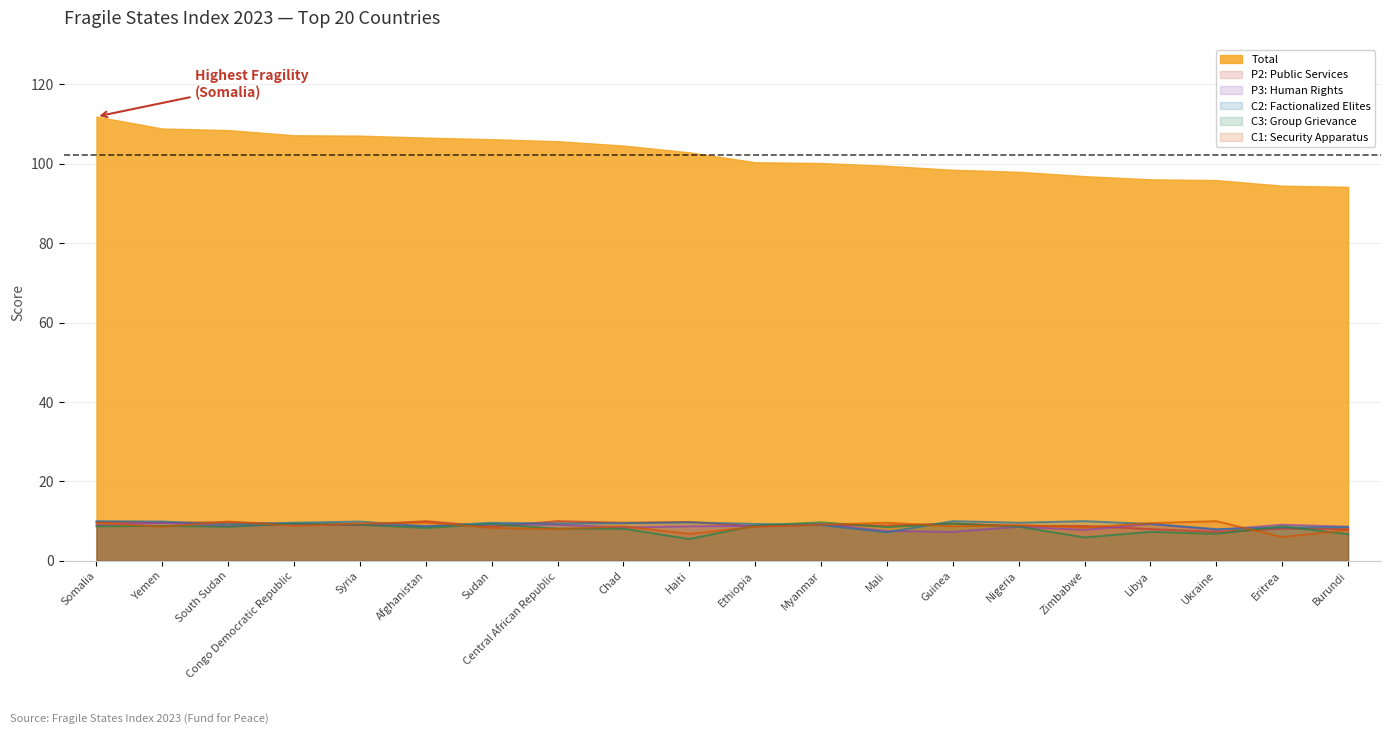

How many data points in Total are less than 102?

10